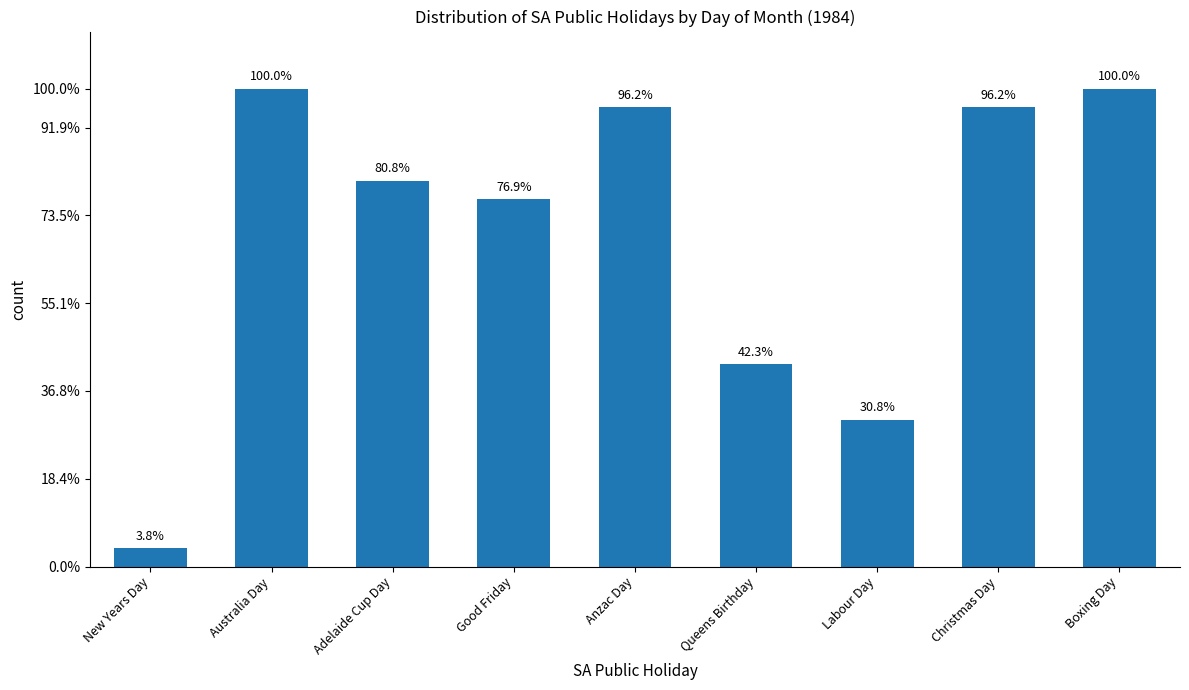

Are the bars horizontal?

No